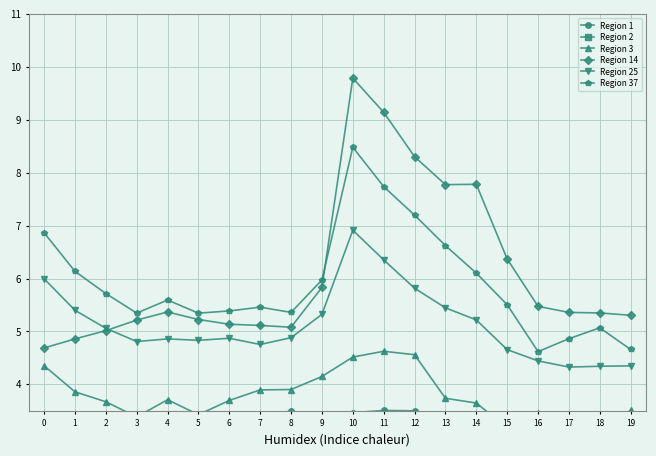

Reading right to left, list all the values displayed in this chart.

Region 1: 2.9	2.5	3.2	3.2	3.3	3.4	3.4	3.5	3.5	3.5	3.4	3.5	3.4	3.4	3.4	3.4	3.3	3.4	3.4	3.2
Region 2: 1.9	1.9	1.9	1.8	1.9	1.8	1.9	1.9	2.0	1.9	1.9	1.8	1.8	1.8	1.8	1.8	1.8	1.8	1.8	1.8
Region 3: 3.5	3.1	3.3	3.5	3.2	3.6	3.7	4.6	4.6	4.5	4.1	3.9	3.9	3.7	3.4	3.7	3.4	3.7	3.9	4.4
Region 14: 5.3	5.3	5.4	5.5	6.4	7.8	7.8	8.3	9.1	9.8	5.8	5.1	5.1	5.1	5.2	5.4	5.2	5.0	4.9	4.7
Region 25: 4.3	4.3	4.3	4.4	4.7	5.2	5.4	5.8	6.4	6.9	5.3	4.9	4.8	4.9	4.8	4.9	4.8	5.1	5.4	6.0
Region 37: 4.7	5.1	4.9	4.6	5.5	6.1	6.6	7.2	7.7	8.5	6.0	5.4	5.5	5.4	5.3	5.6	5.3	5.7	6.1	6.9